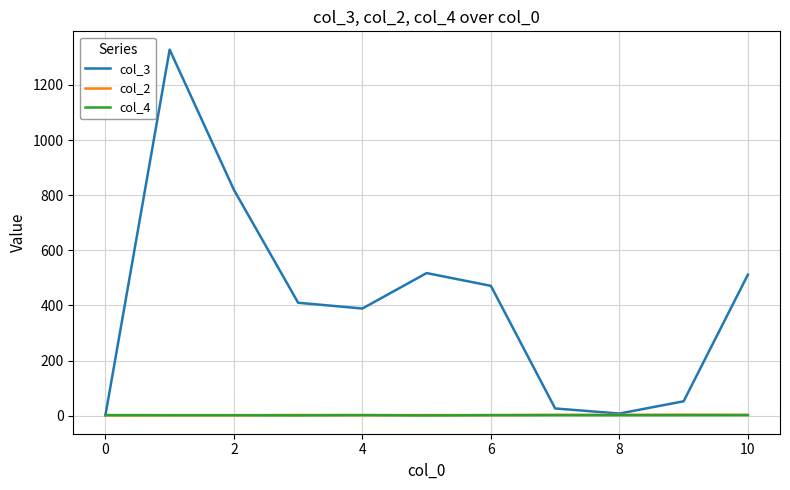

Which series has the widest spread of values?

col_3